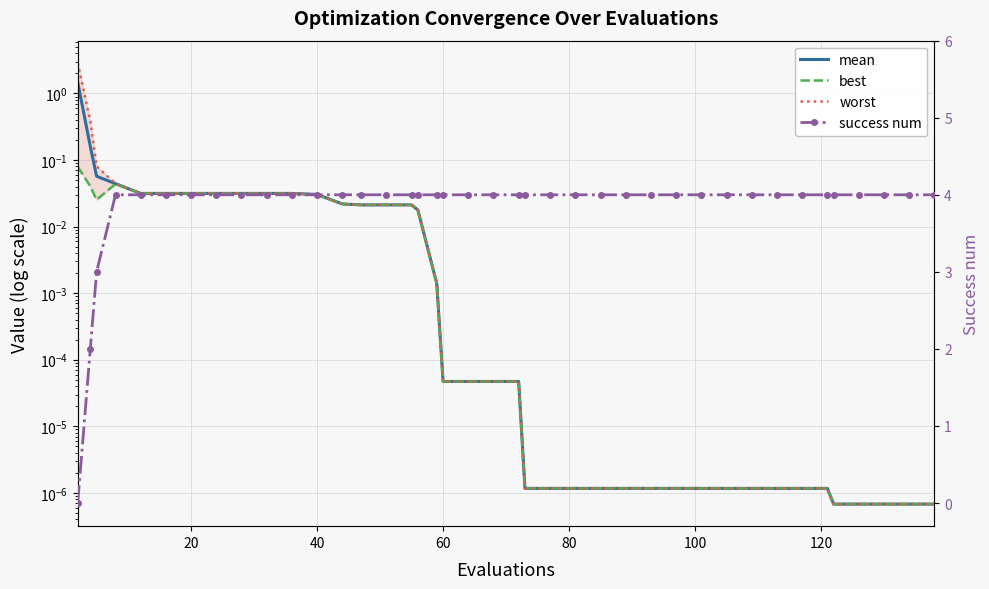

True or false: success num has more than 0 points higher than both neighbors.

False